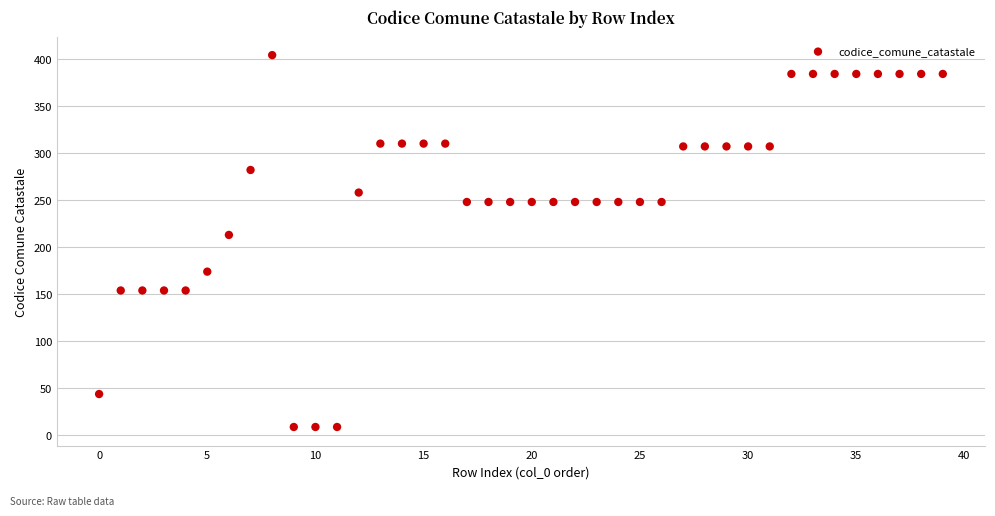

What is the range of Y values (max minus min)?

395